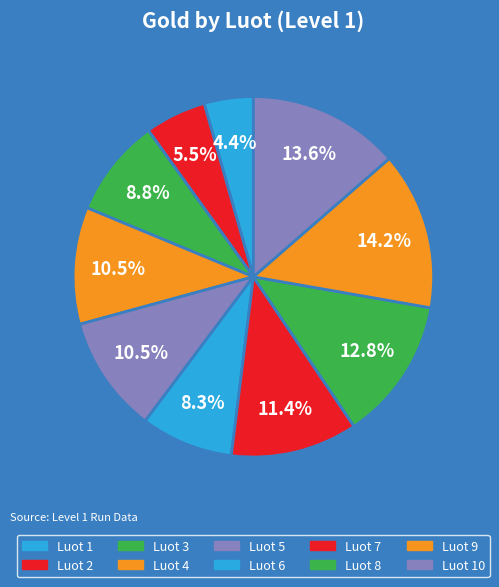

Which slice is the largest?

Luot 9